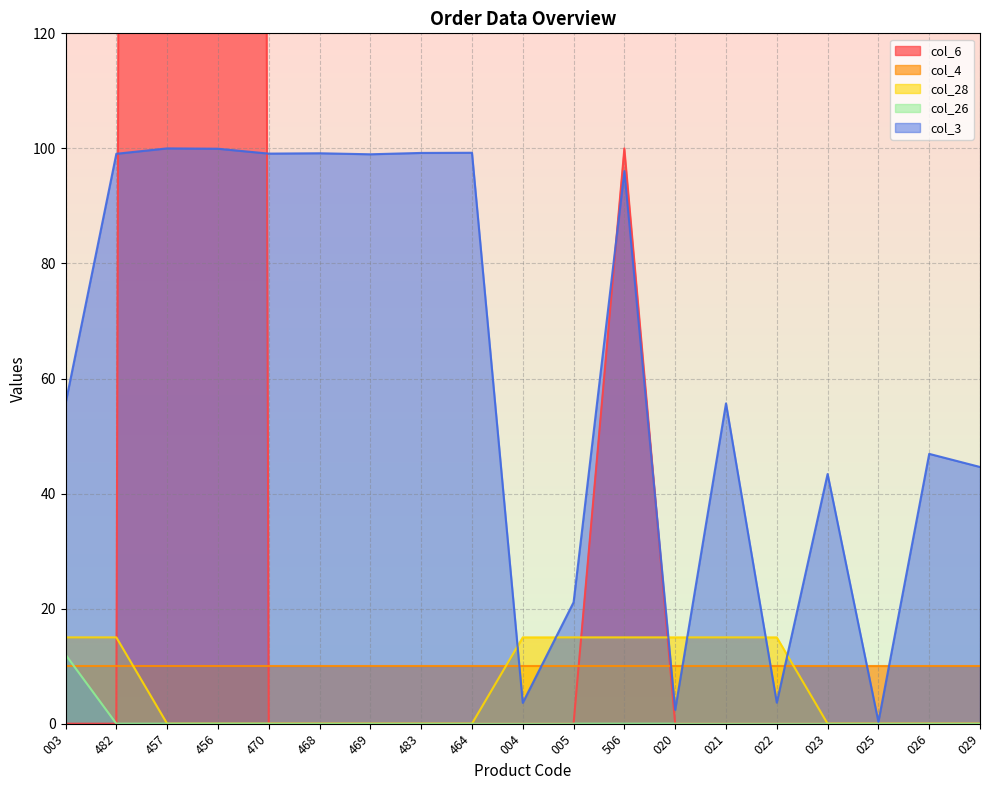

The value of col_26 at 020 is 0.0. True or false?

True